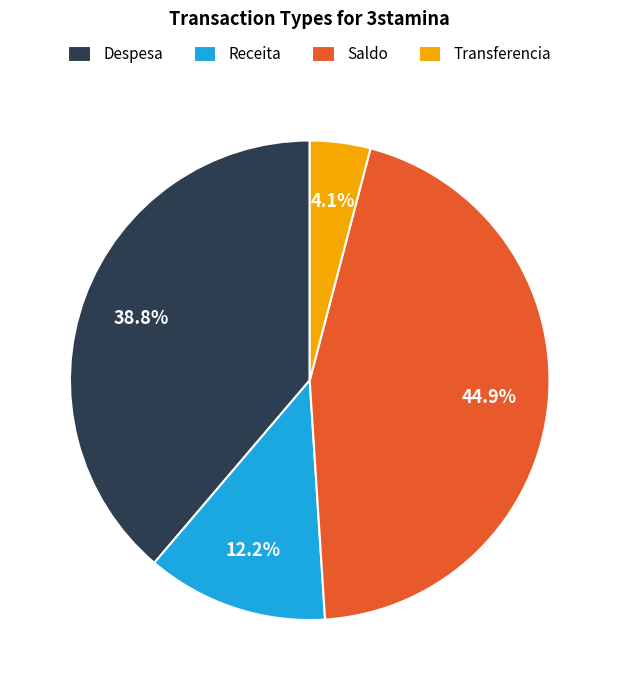

Which category has the smallest portion of the pie?

Transferencia